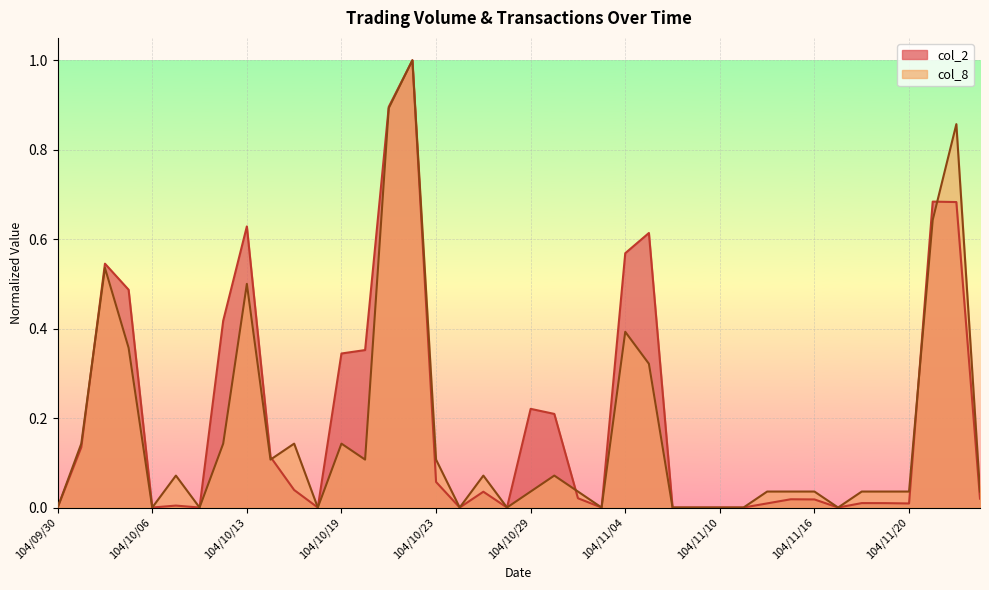

What position from the right is 104/11/19?

5